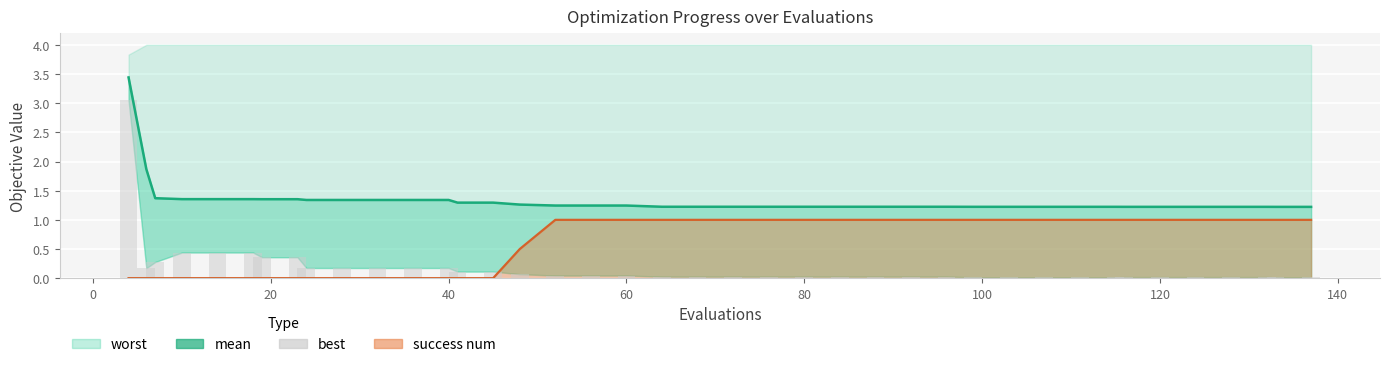

What is the sum of the best values at 18 and 80?

0.5